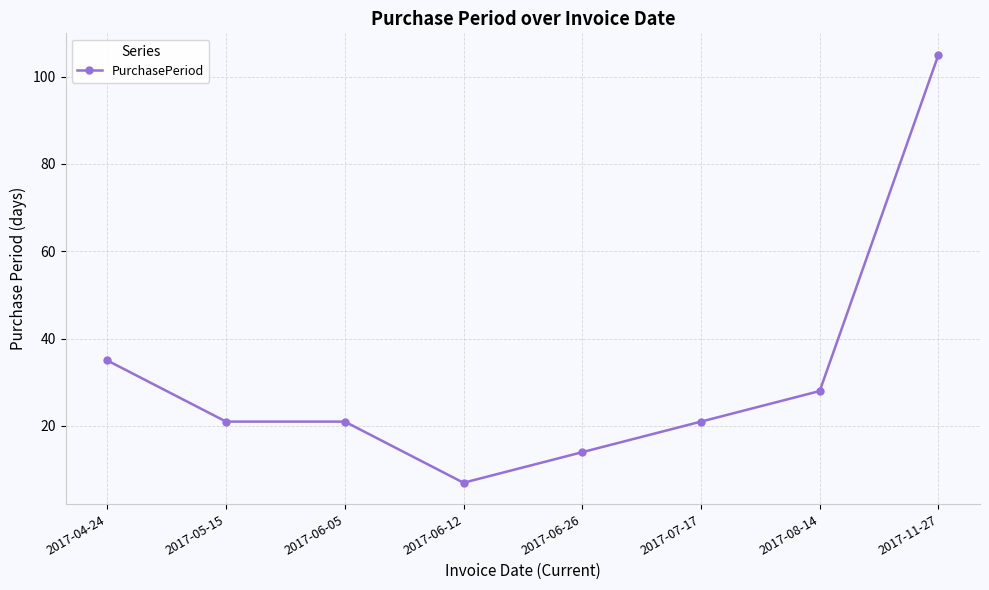

True or false: the data has more than 2 interior local peaks.

False